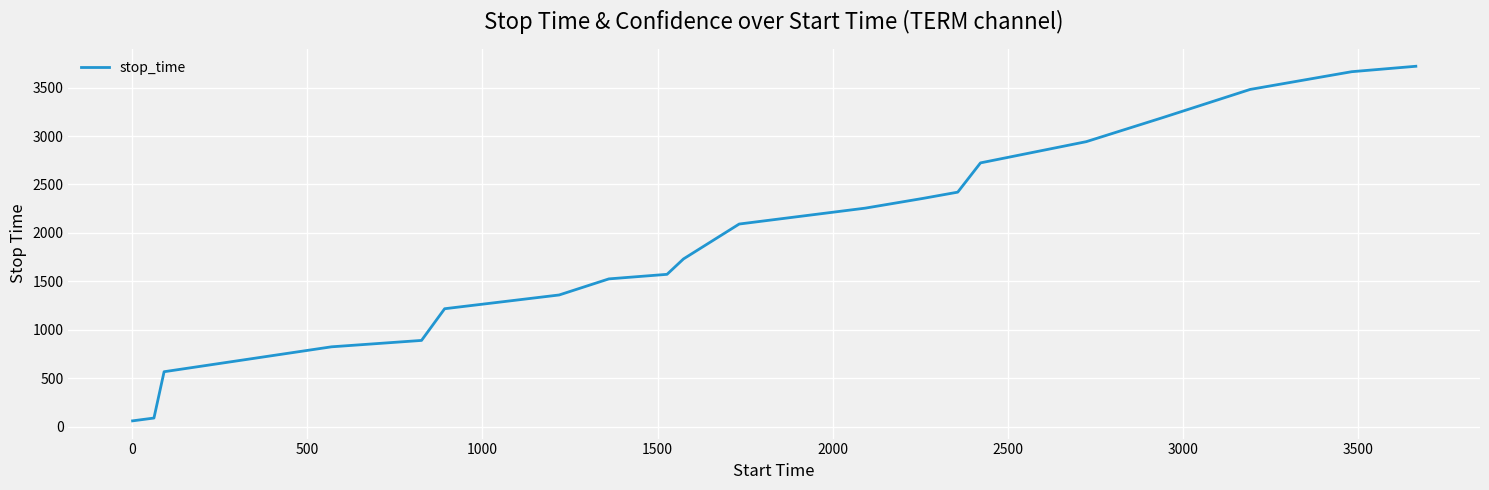

Does the chart have visible grid lines?

Yes